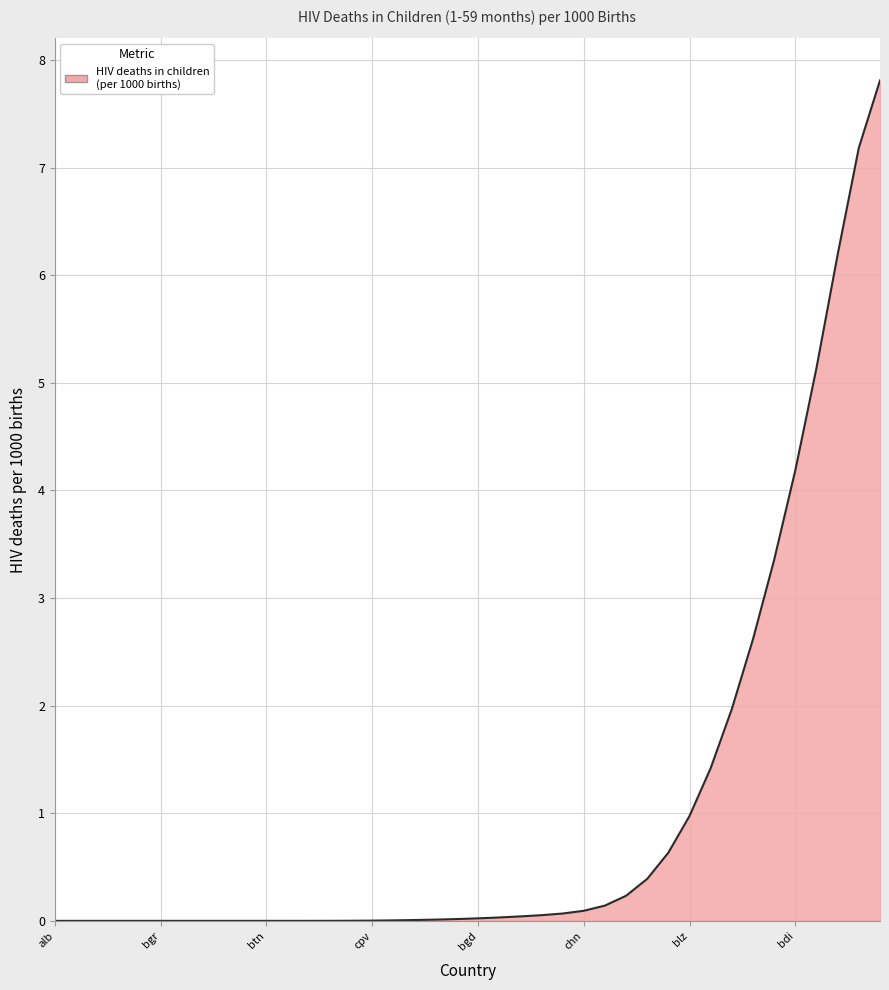

What is the difference between the maximum and minimum values?

7.8